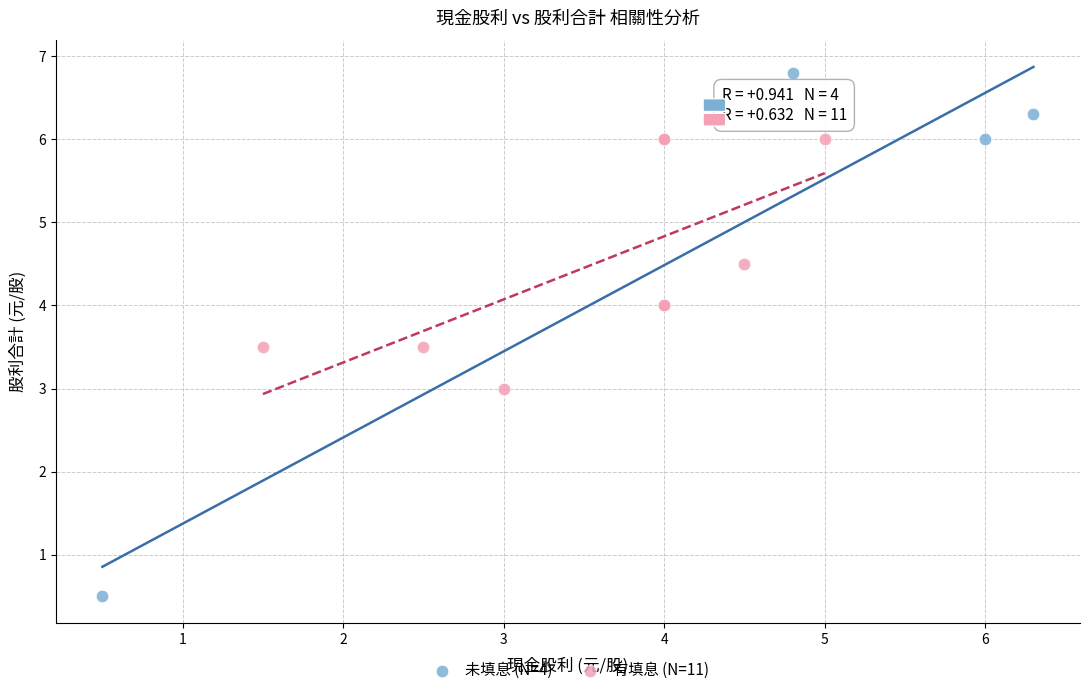

What are all the series names shown in the legend?

未填息 (N=4), 有填息 (N=11)